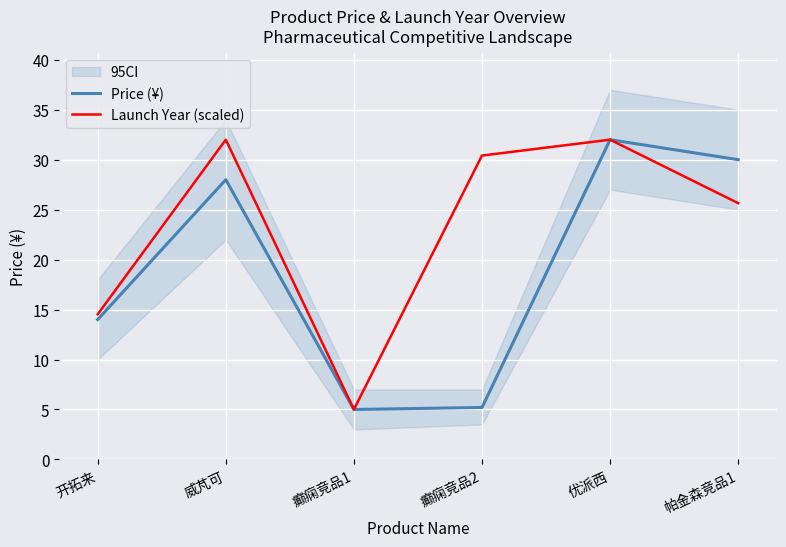

What is the sum of the Launch Year (scaled) values at 优派西 and 开拓来?

46.5